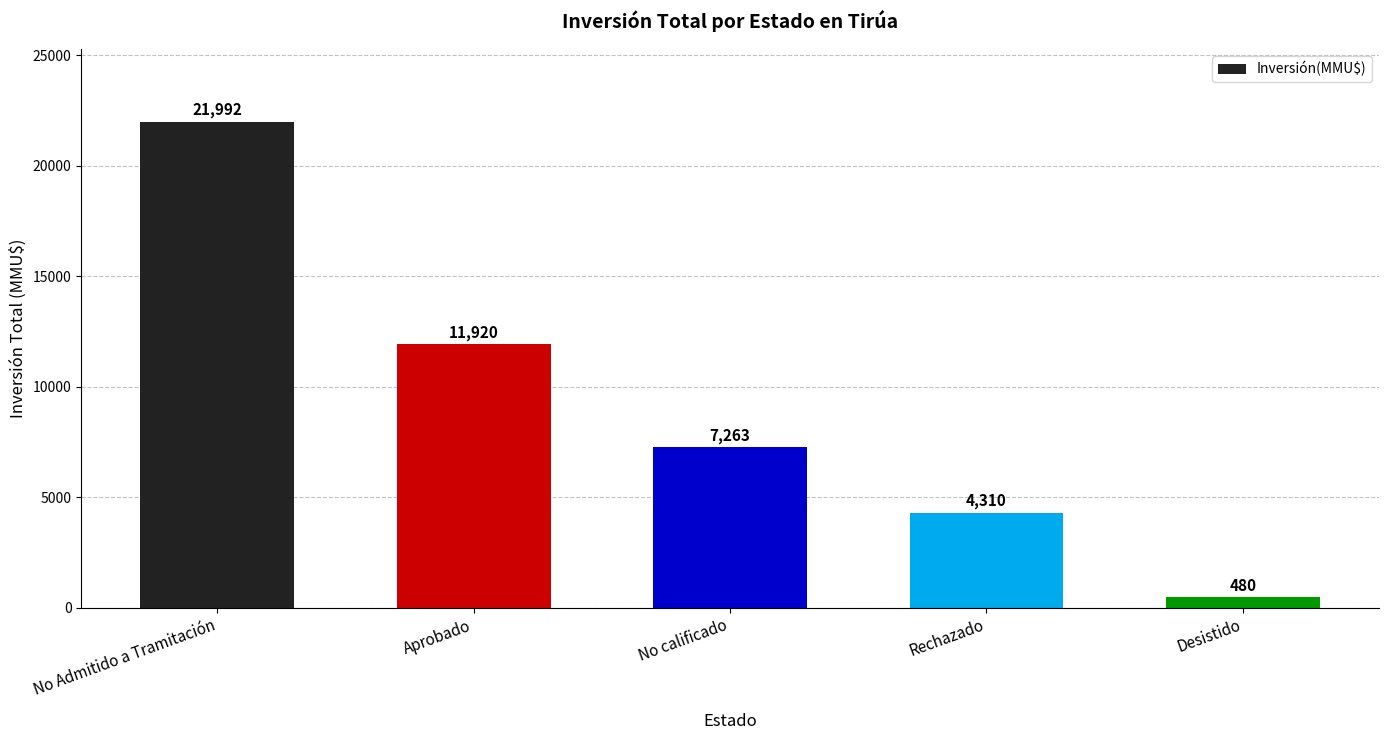

Reading left to right, extract all data points from this chart.

21992	11920	7263	4310	480